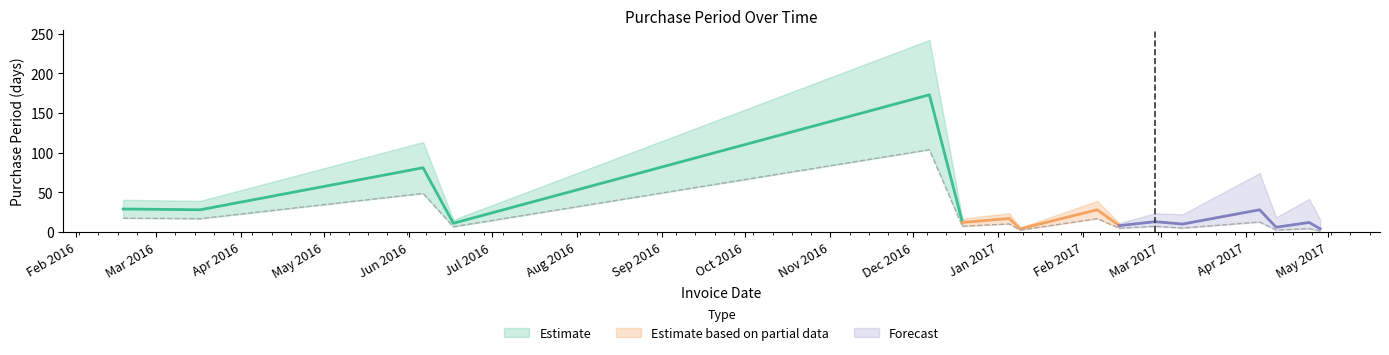

What is the change in value from 2017-02-14 to 2017-04-24?

+4